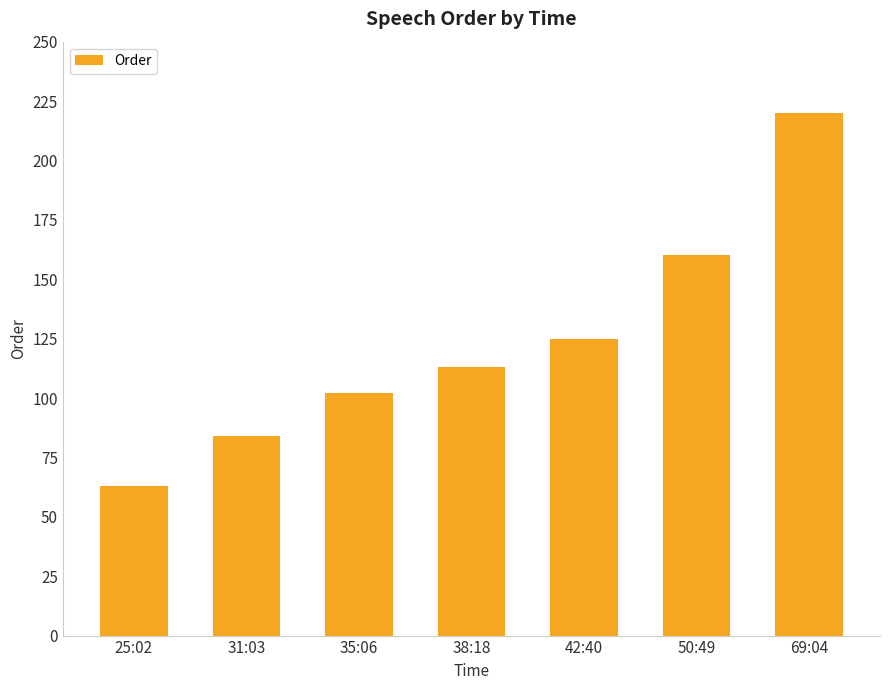

Between 31:03 and 42:40, which is larger?

42:40